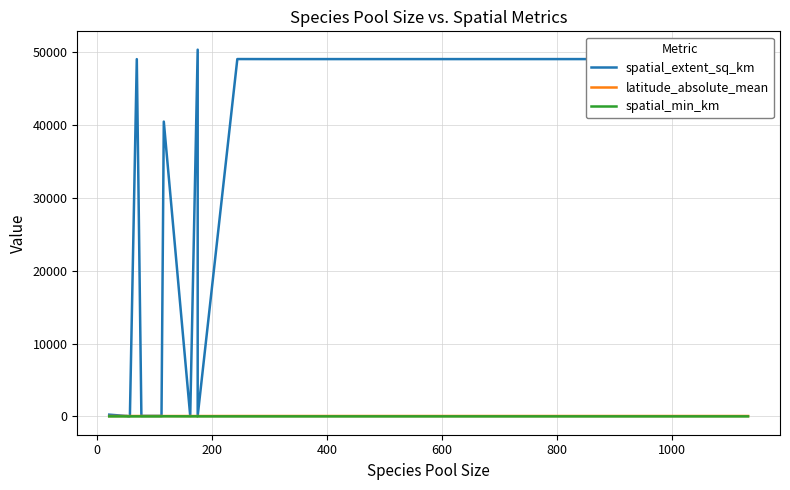

Reading right to left, extract all data points from this chart.

spatial_extent_sq_km: 49051.6	49053.4	49054.1	49052.5	49055.1	49057.9	68.0	50347.0	68.0	40471.6	68.0	68.1	68.0	68.0	49047.9	68.0	11.4	32.1	64.5	68.0	235.9
latitude_absolute_mean: 50.9	50.9	50.9	50.9	50.8	50.9	47.4	46.8	47.4	46.8	47.4	47.4	47.4	47.4	50.9	47.4	41.9	44.7	47.4	47.4	43.7
spatial_min_km: 0.1	0.1	0.1	0.1	0.1	0.1	0.1	6.0	0.1	10.0	0.1	0.1	0.1	0.1	0.1	0.1	0.3	0.1	0.1	0.1	0.0